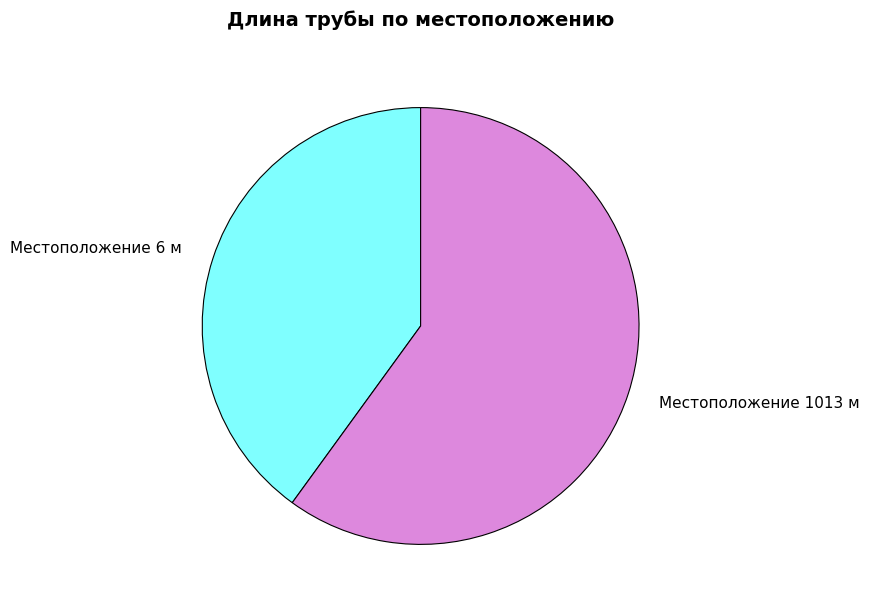

What is the majority slice?

Местоположение 1013 м